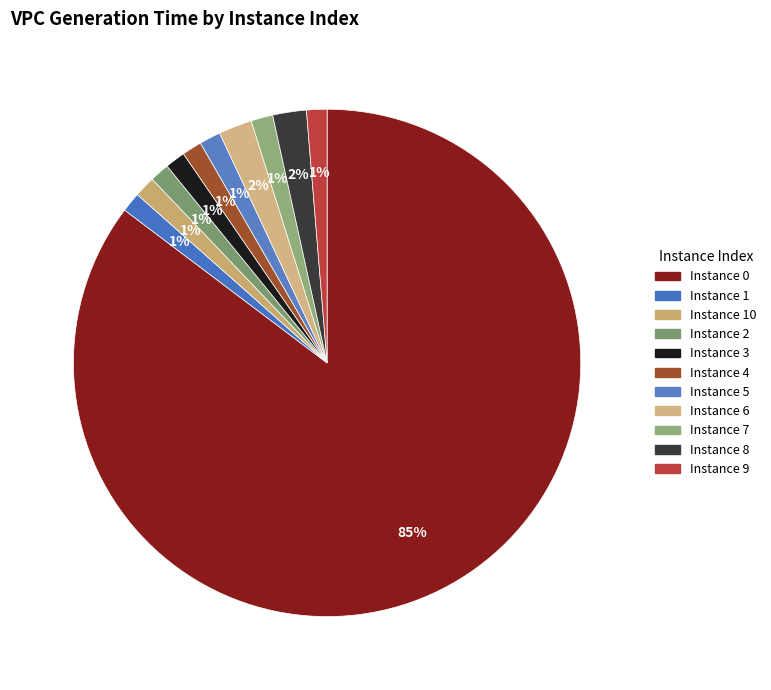

Which category has the smallest portion of the pie?

2